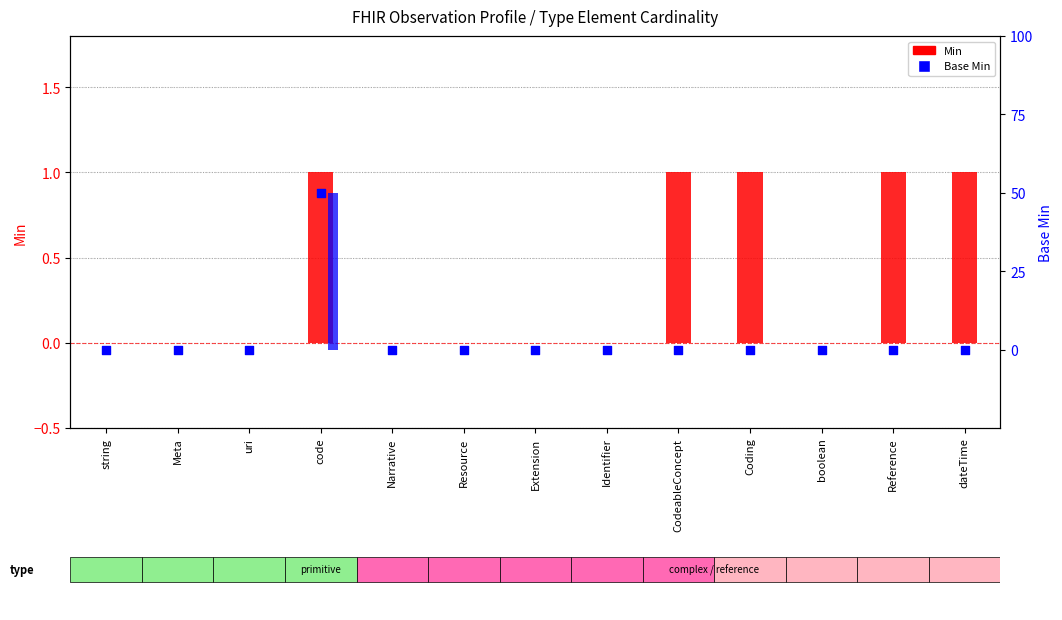

At which category is the sum across all series the highest?

code